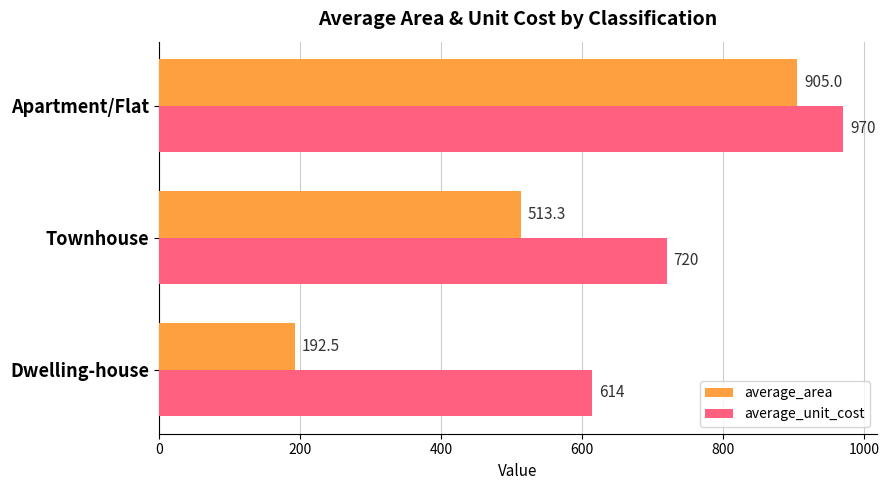

Which series has the largest range (max minus min)?

average_area